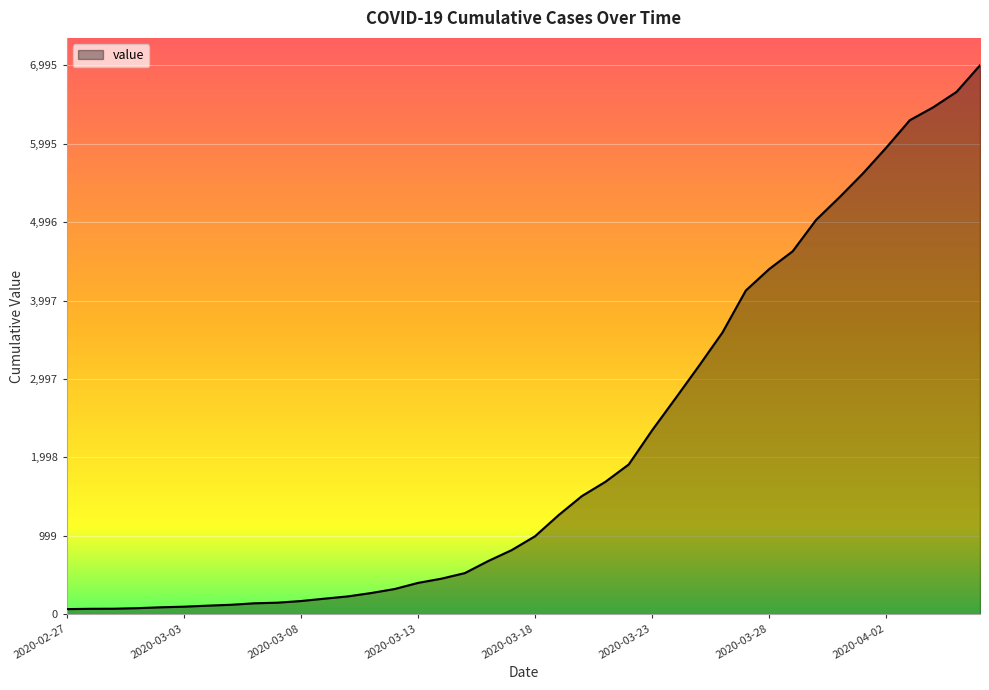

What is the maximum value shown in the chart?

6995